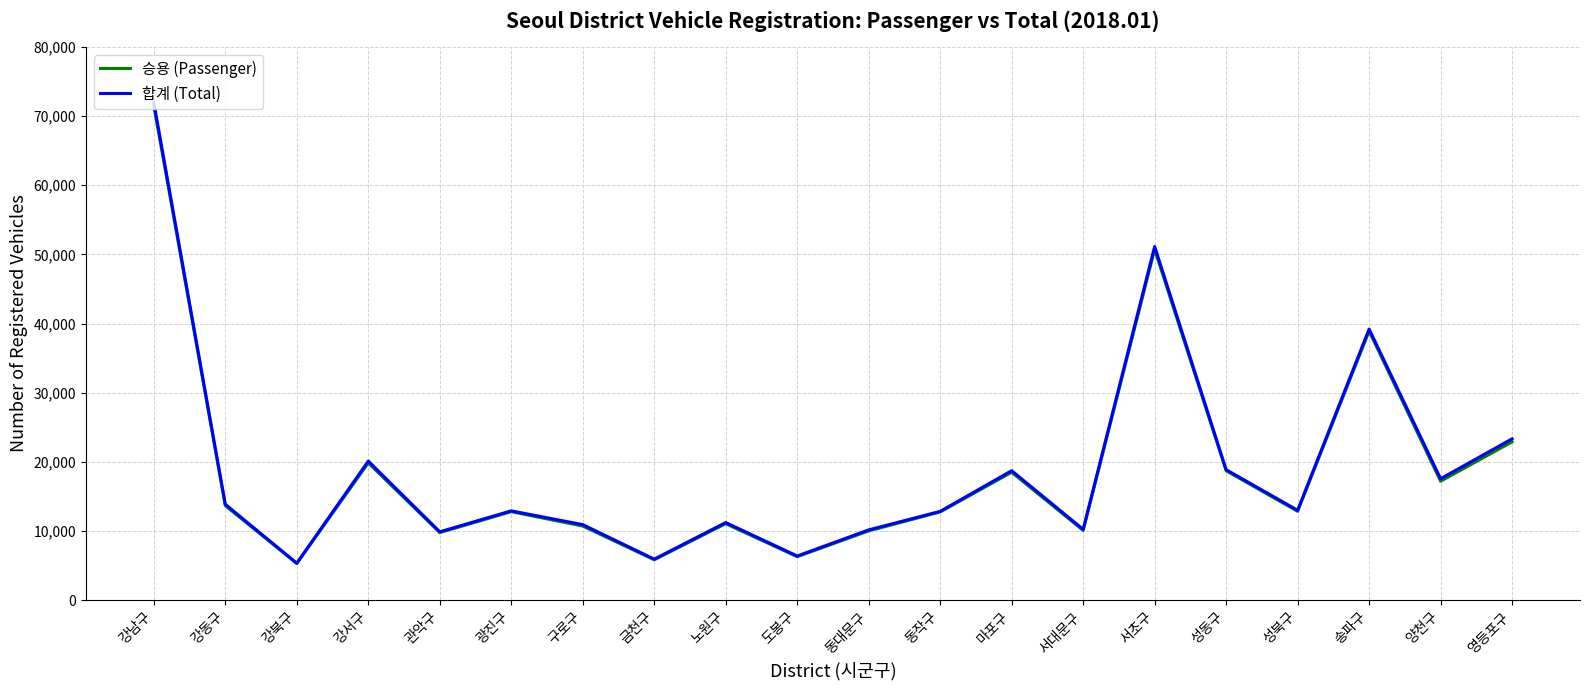

Which series has the largest range (max minus min)?

합계 (Total)